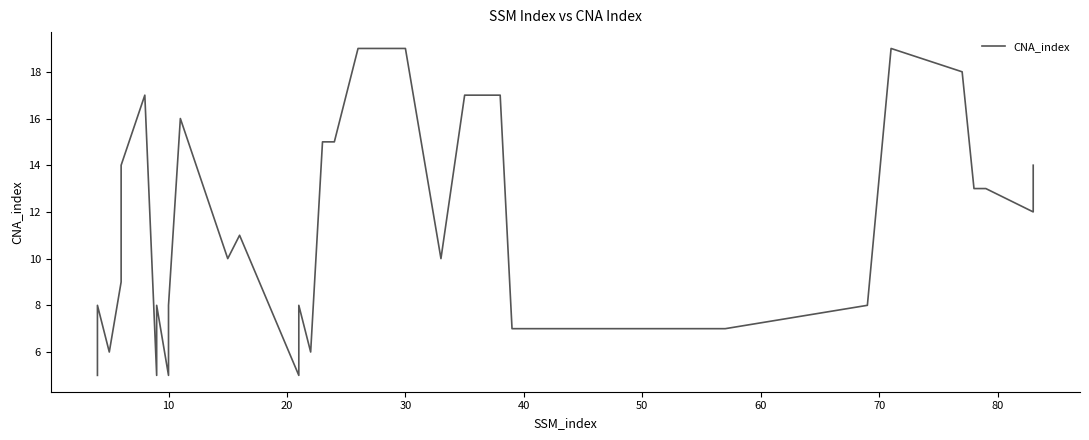

Reading right to left, transcribe all the data shown in this chart.

14	12	13	13	18	19	8	7	7	7	7	17	17	17	17	10	19	19	19	19	19	15	15	6	8	5	11	10	16	8	5	8	5	17	14	12	9	6	8	5